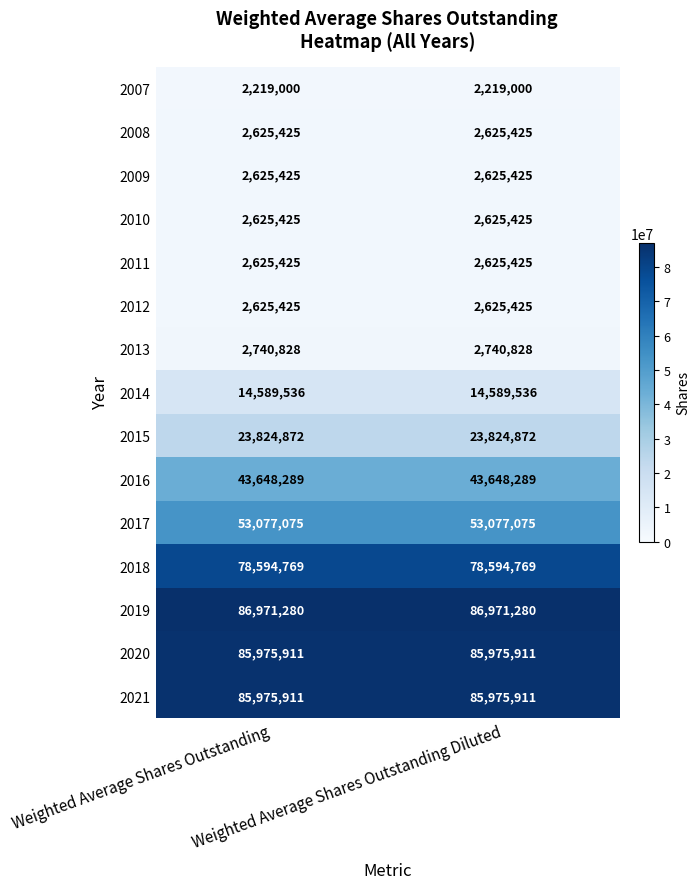

What is the average value of the 2017 series?

53077075